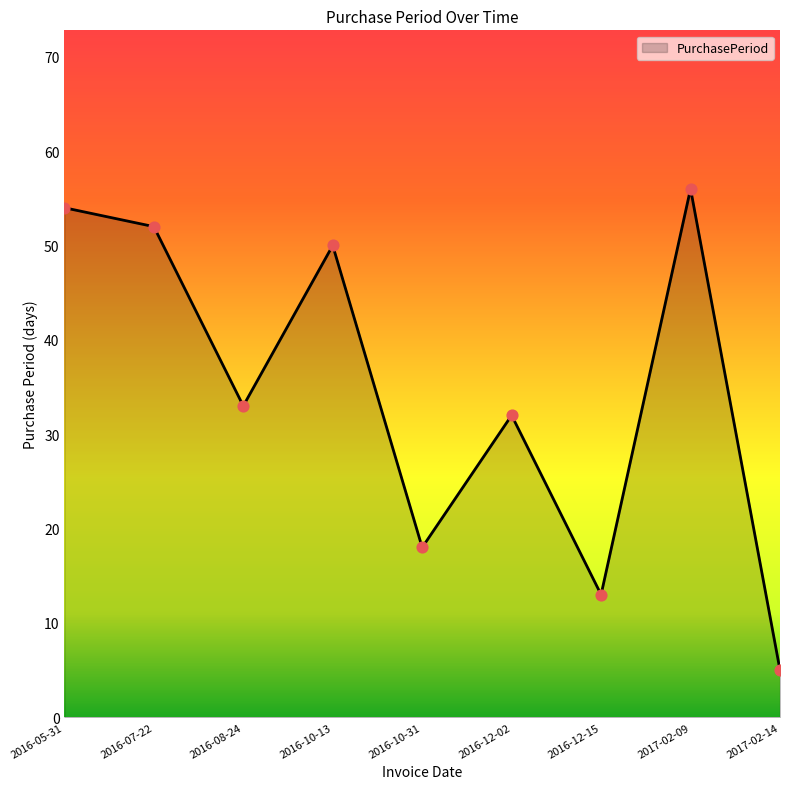

Which has a higher value, 2016-07-22 or 2016-10-13?

2016-07-22